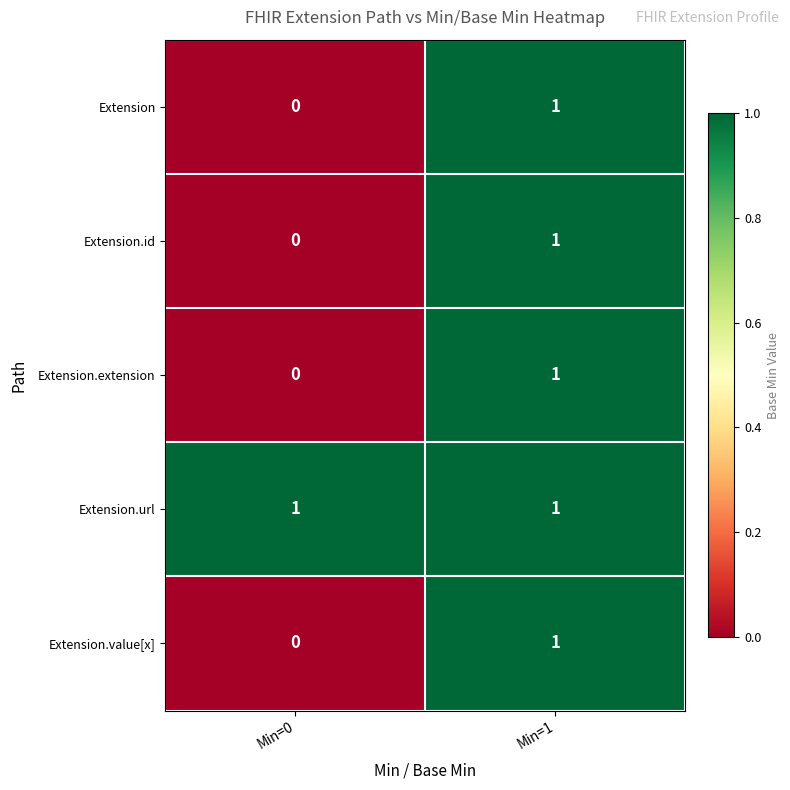

The value of Extension.id at Min=1 is 1. True or false?

True